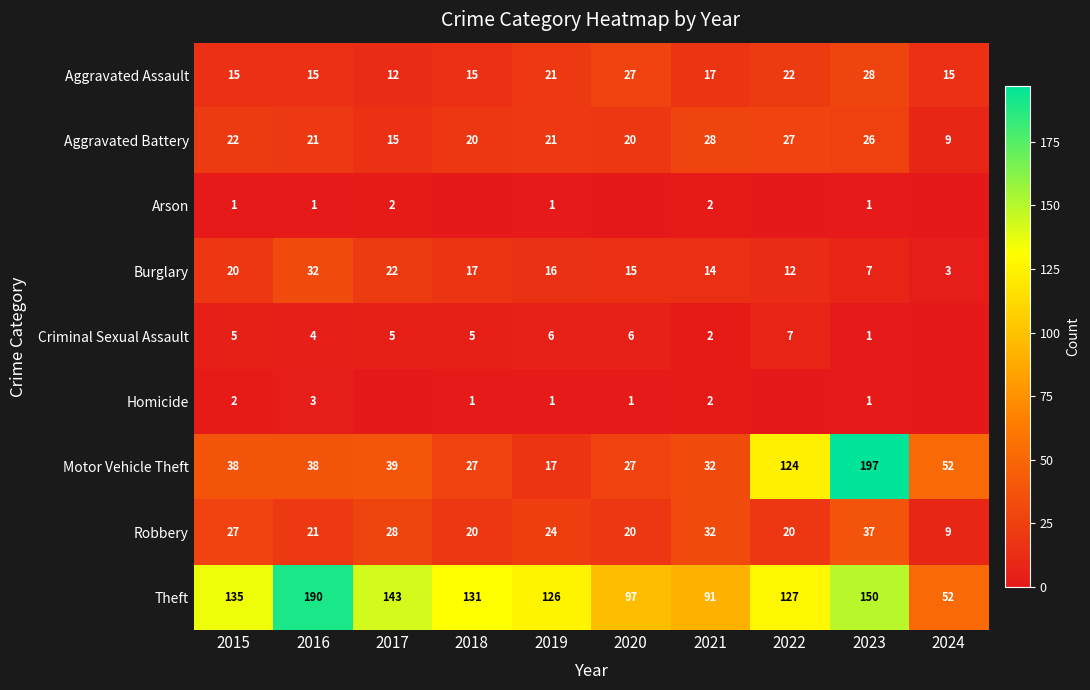

How many categories are shown in the chart?

10